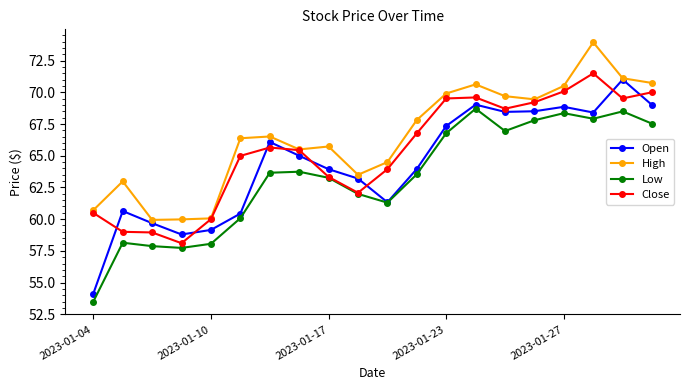

Rank the series by their average value, from lowest to highest.

Low, Open, Close, High